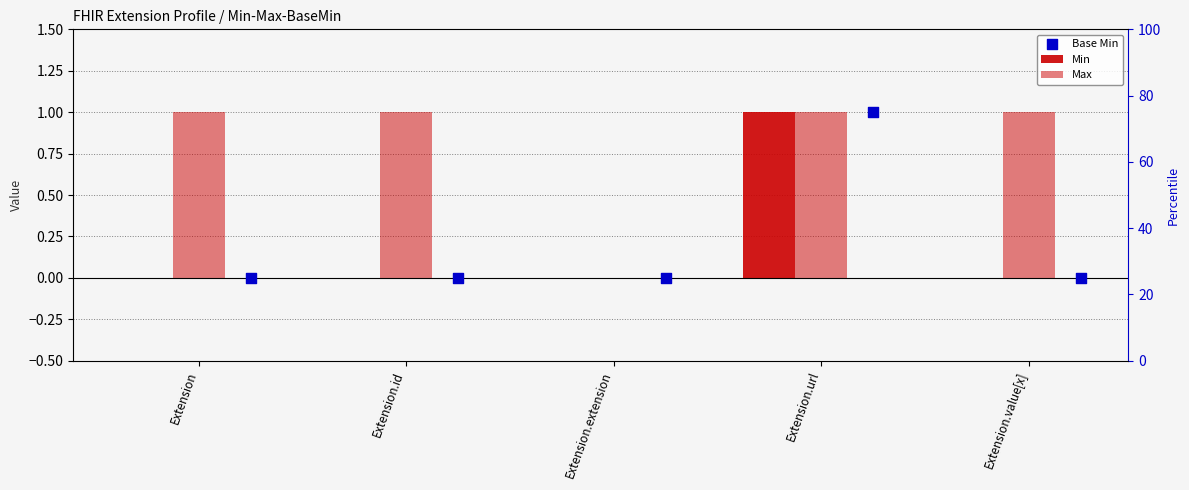

What are all the series names shown in the legend?

Min, Max, Base Min